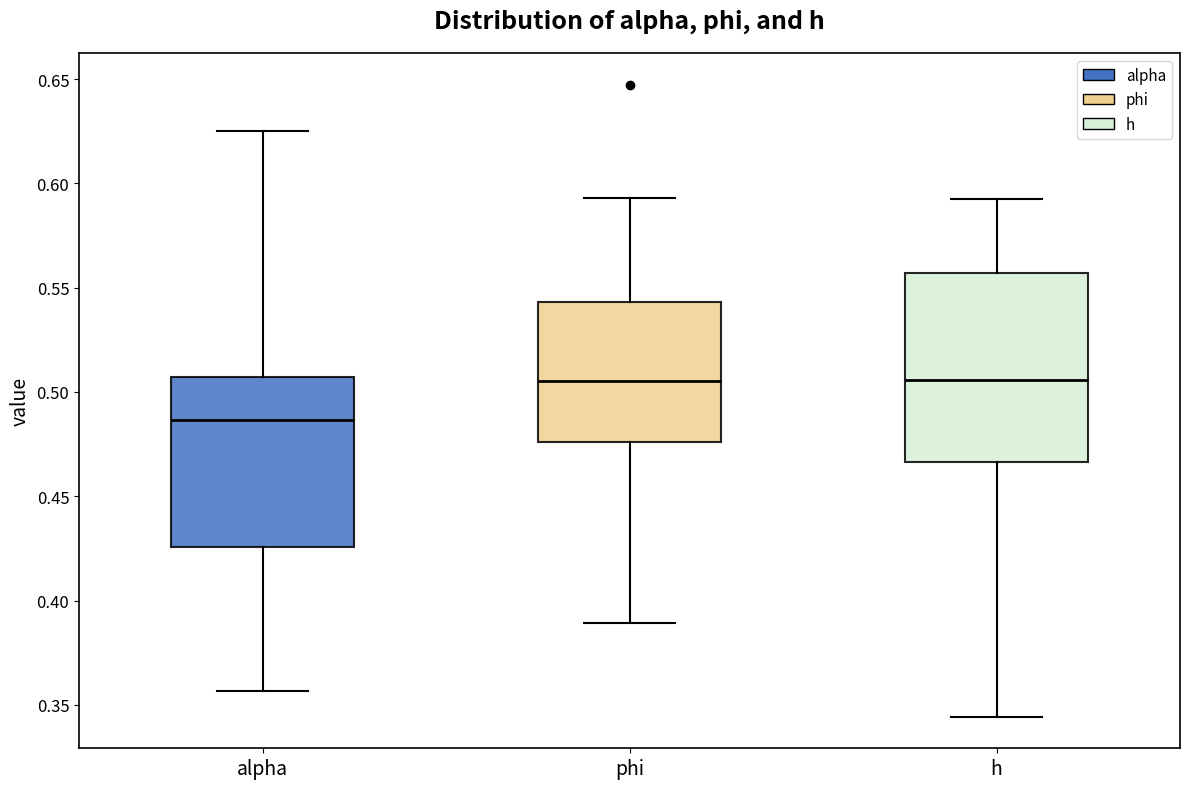

Reading left to right, transcribe this box plot: for each box, give where its median line is, the range the box spans, and where its two whiskers end, as read against the y-axis. The values are not printed on the chart, so give them approximately, as read against the axis.

alpha: median 0.485, box 0.425 to 0.505, whiskers 0.355 to 0.625
phi: median 0.505, box 0.475 to 0.545, whiskers 0.390 to 0.595
h: median 0.505, box 0.465 to 0.555, whiskers 0.345 to 0.595